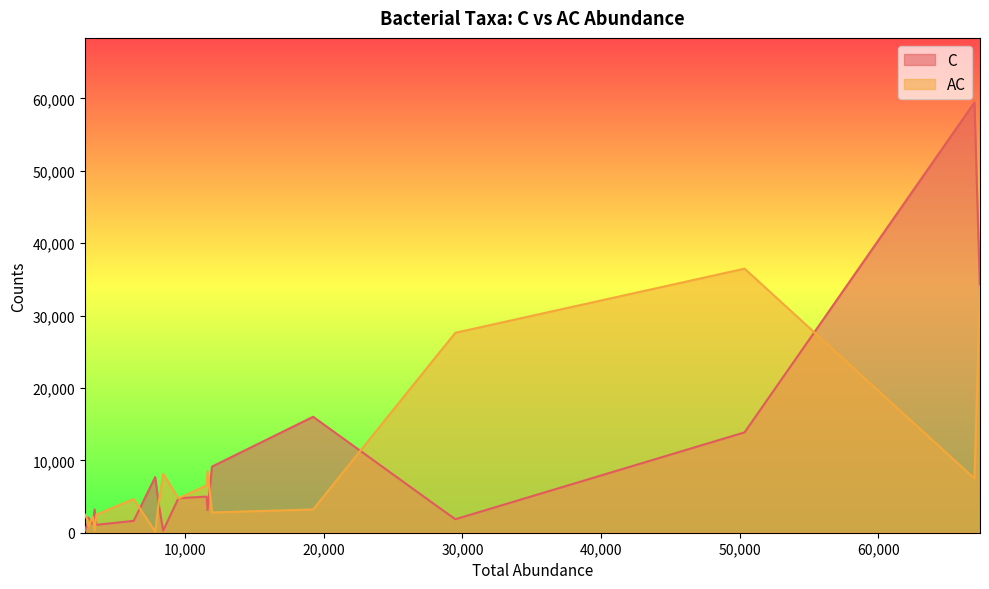

Rank the series by their maximum value, from highest to lowest.

C, AC